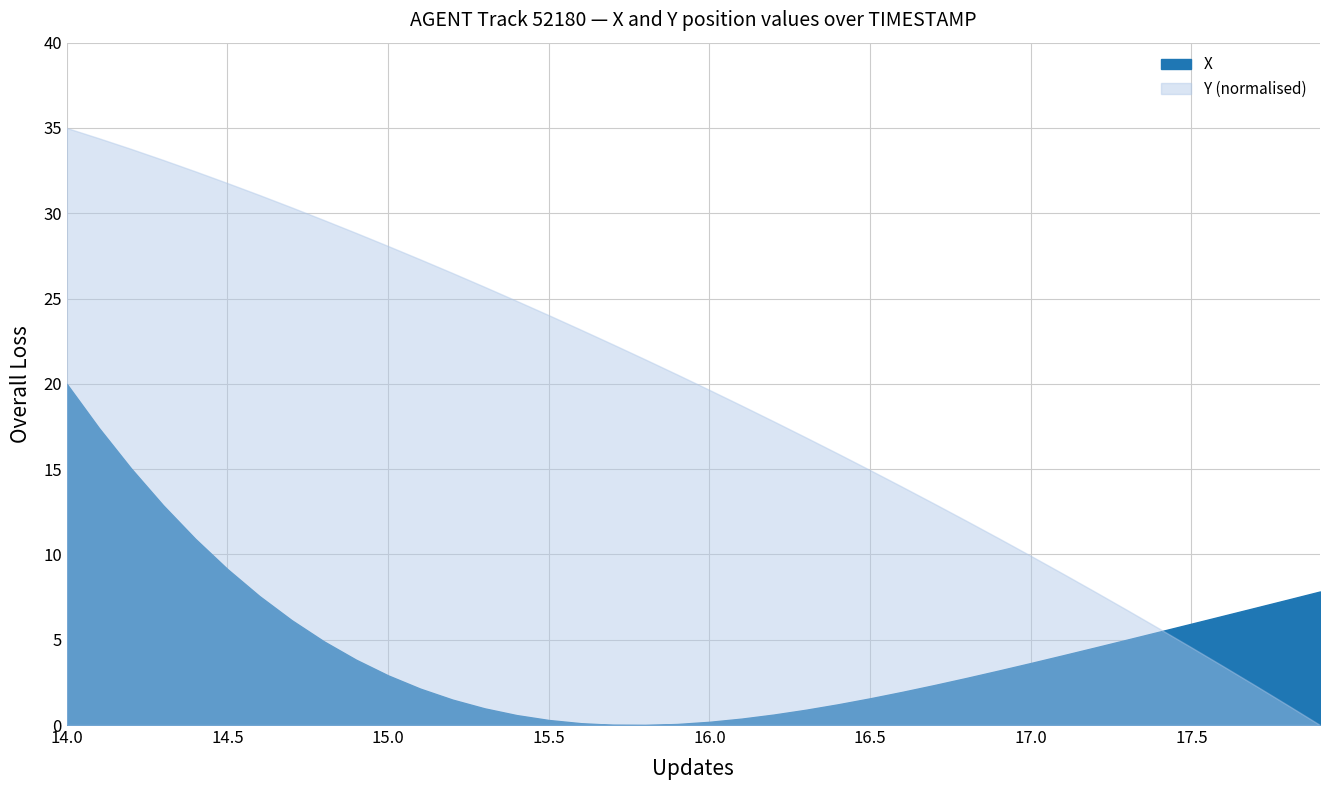

Between 12 and 36, which series saw the biggest shift?

Y